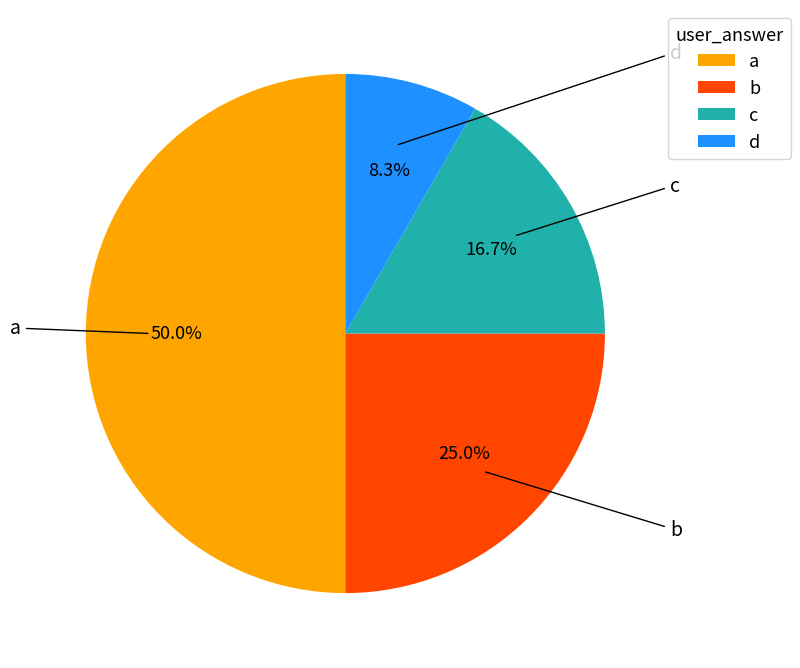

What percentage is the d slice, to the nearest percent?

8%